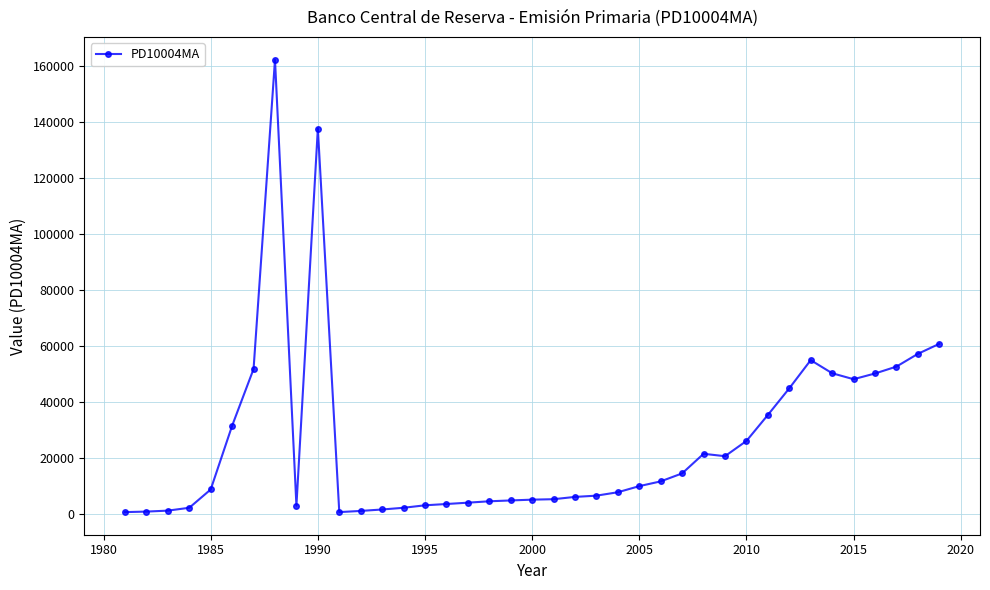

True or false: the data has more than 0 interior local peaks.

True